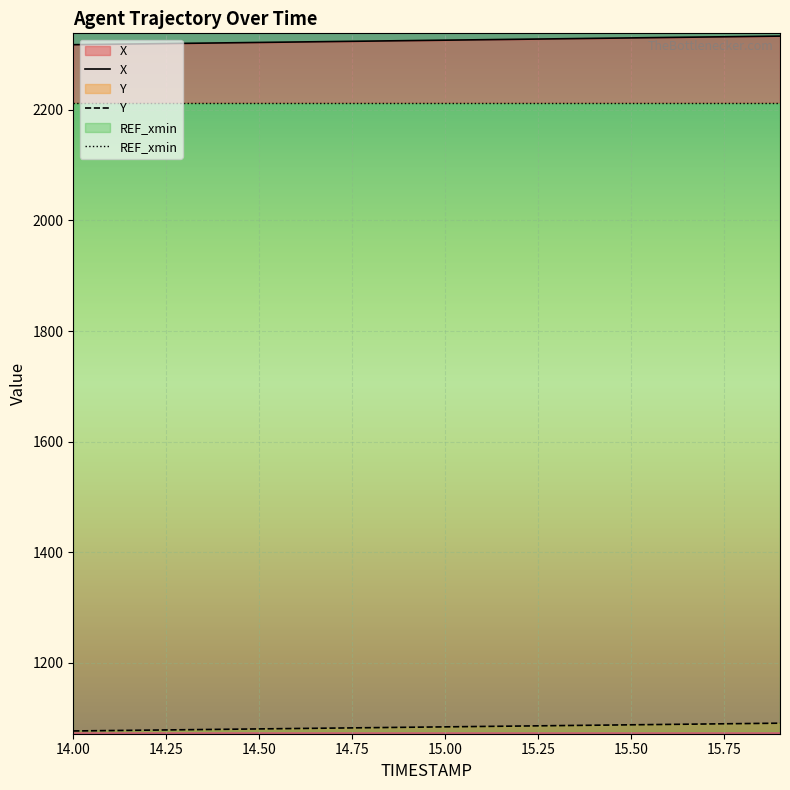

At which label does Y first exceed 1084?

15.0